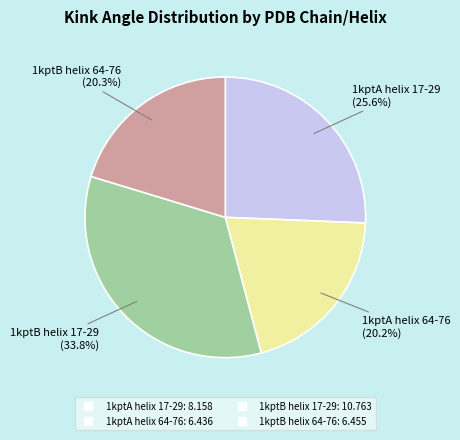

What is the ratio of the value at 1kptA helix 64-76 to the value at 1kptB helix 64-76?

1.0